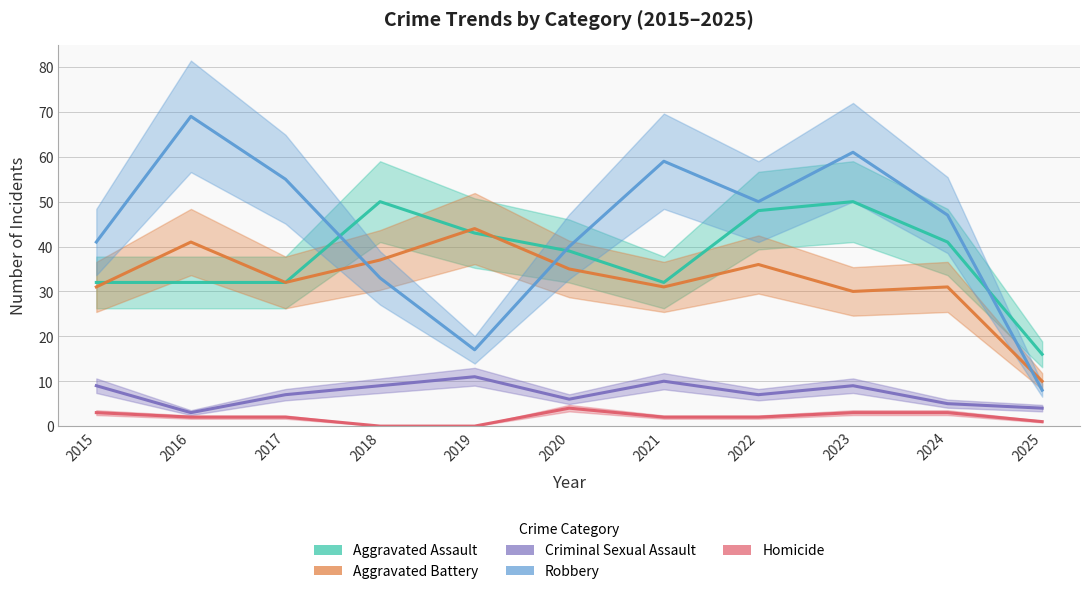

What is the value of the Criminal Sexual Assault point at the 9th from the left?

9